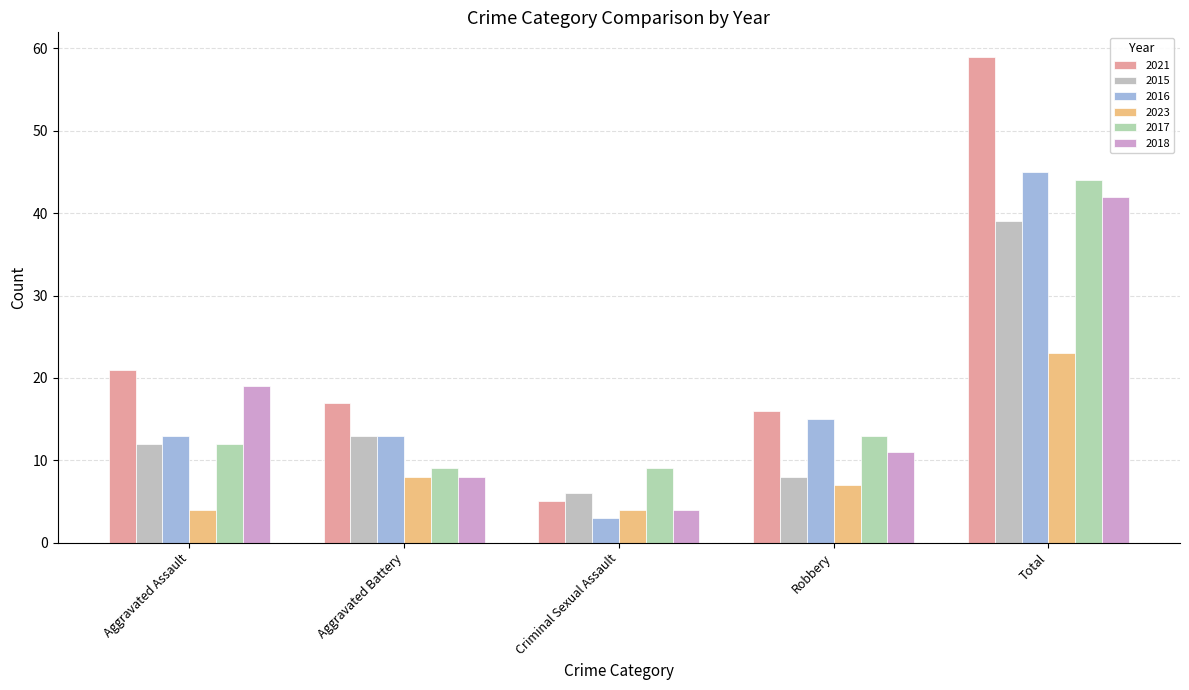

True or false: 2016 has a value of 5 at Criminal Sexual Assault.

False